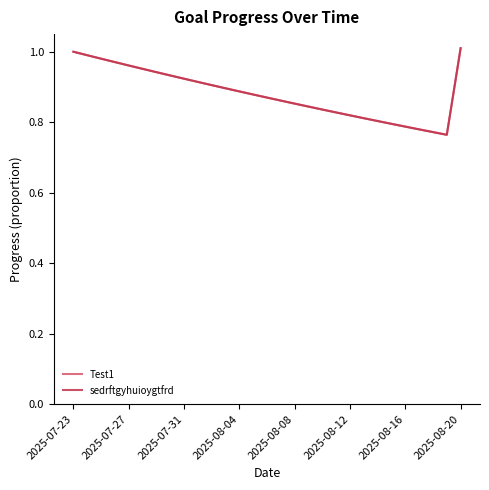

Does the chart have visible grid lines?

No